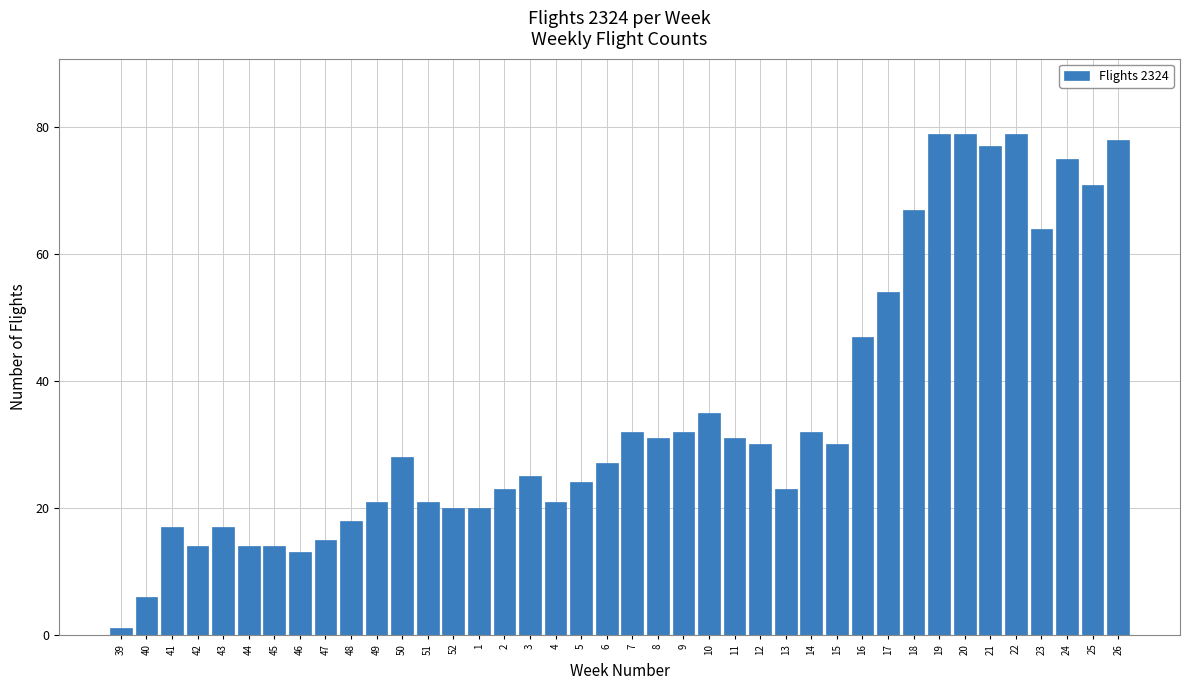

What is the label of the 2nd bar from the right?

25